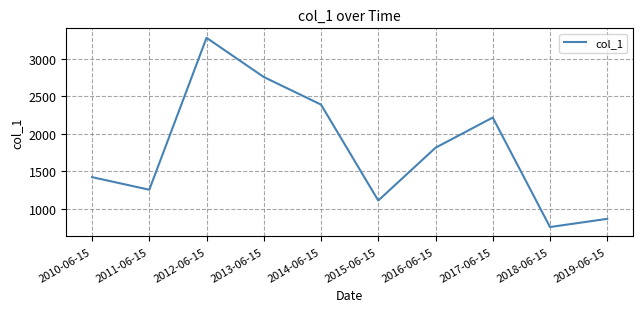

Reading left to right, list all the values displayed in this chart.

1422.7	1254.6	3283.4	2759.8	2391.4	1110.3	1815.3	2218.5	756.6	866.0